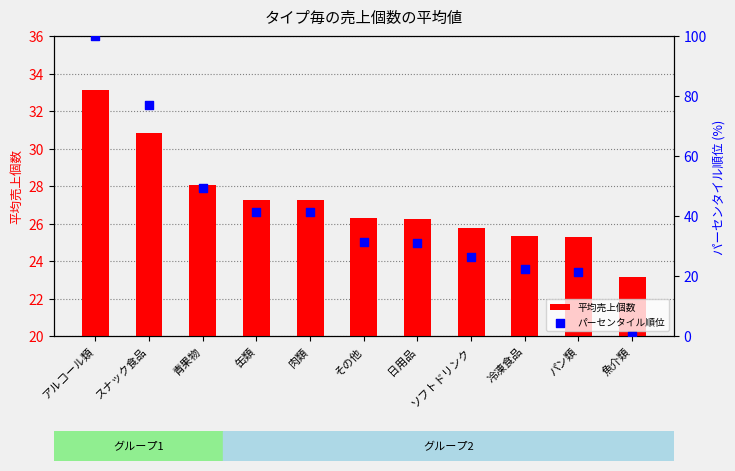

Which series contains the lowest Y value?

パーセンタイル順位